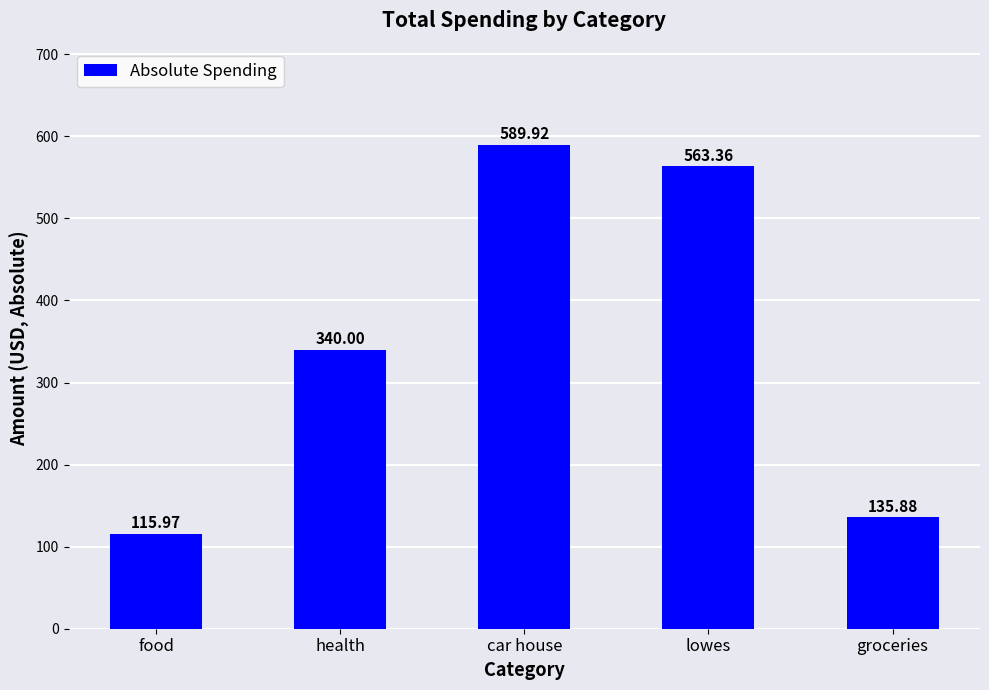

What is the sum of all values?

1745.1